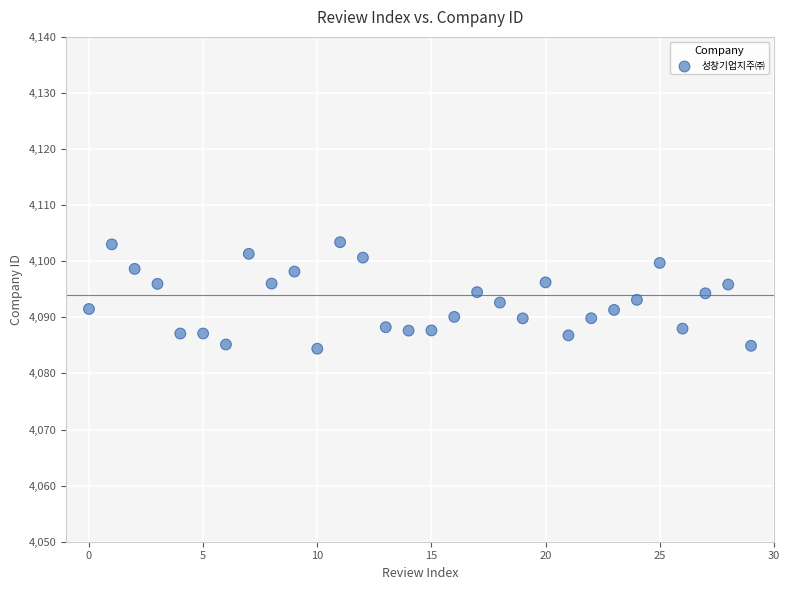

What is the range of Y values (max minus min)?

19.0